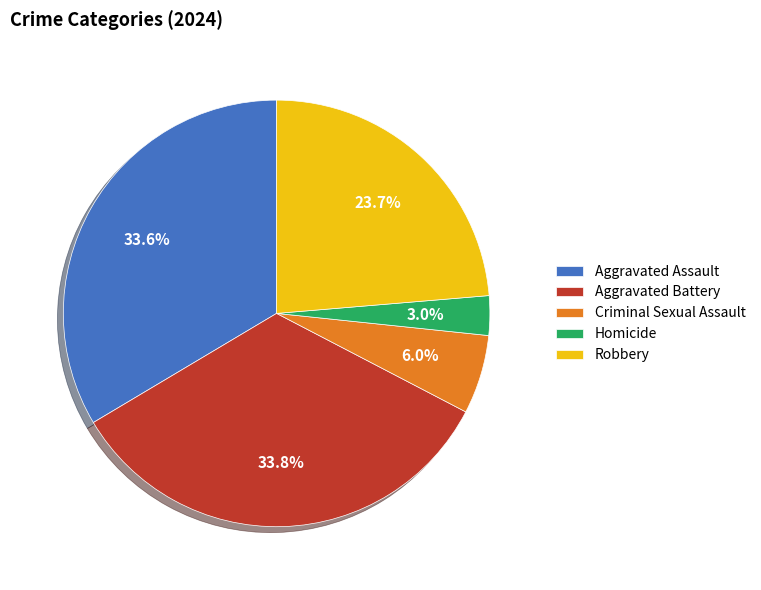

What is the smallest slice in the pie chart?

Homicide